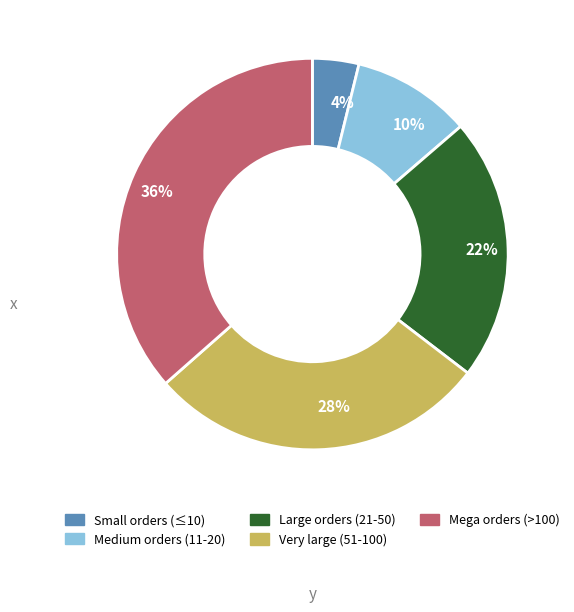

What percentage is the 10% slice, to the nearest percent?

10%